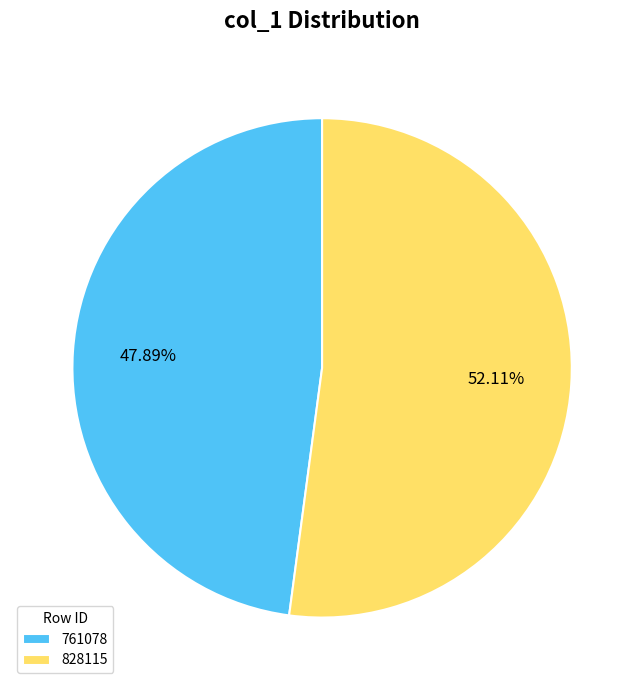

Which slice is the smallest?

761078